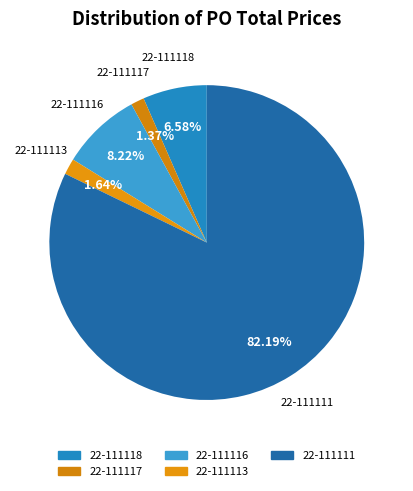

What is the ratio of the value at 22-111111 to the value at 22-111118?

12.5